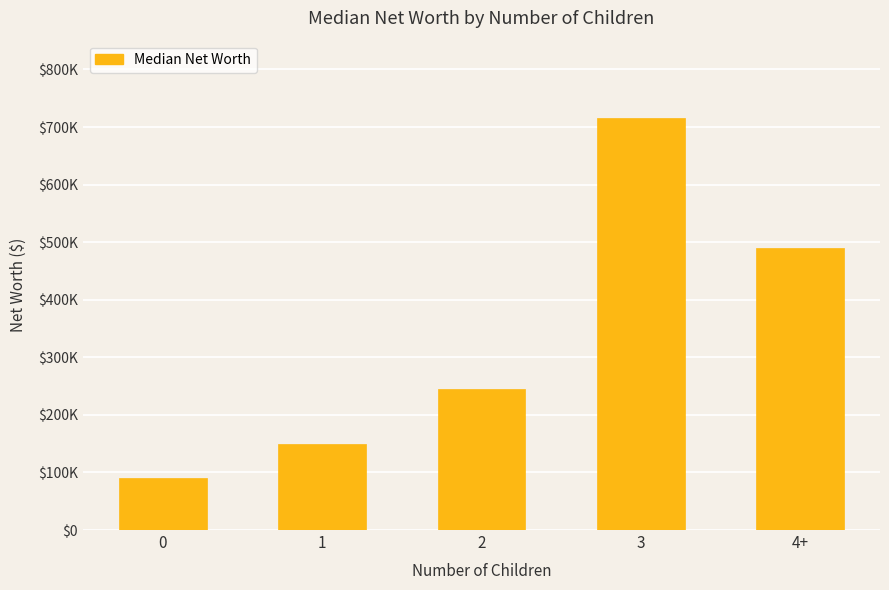

What is the difference between the values at 2 and 0?

155000